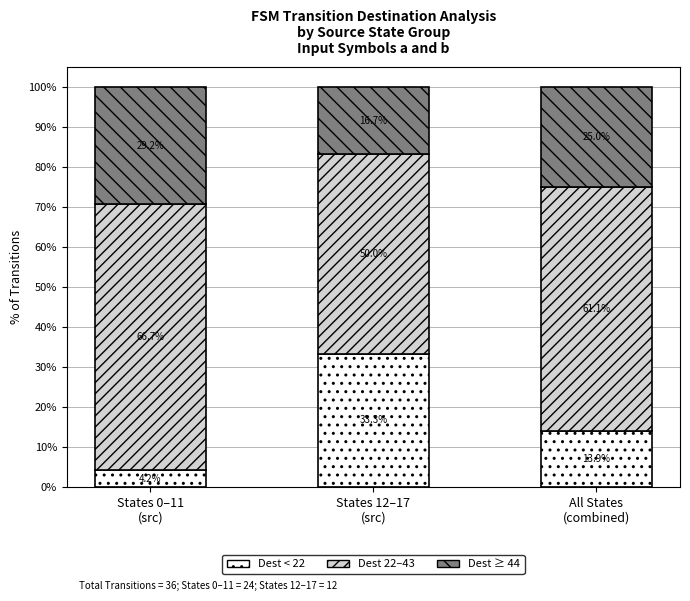

What is the average value of the Dest < 22 series?

17.1